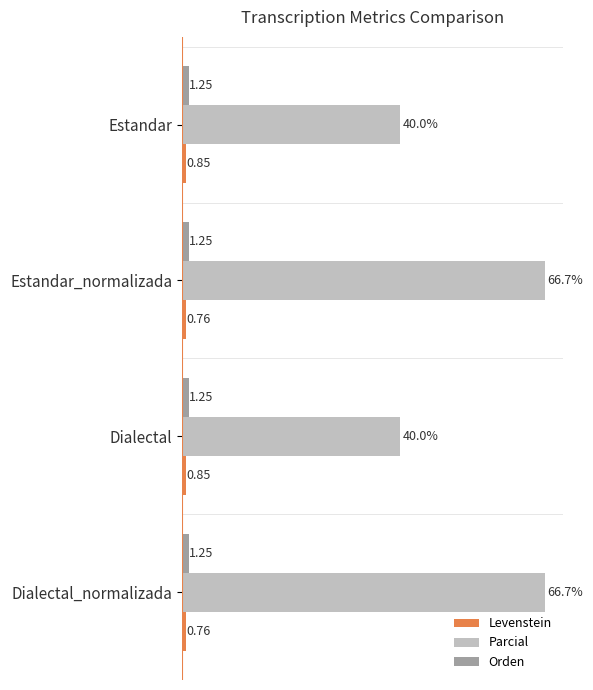

Which series has the largest range (max minus min)?

Parcial